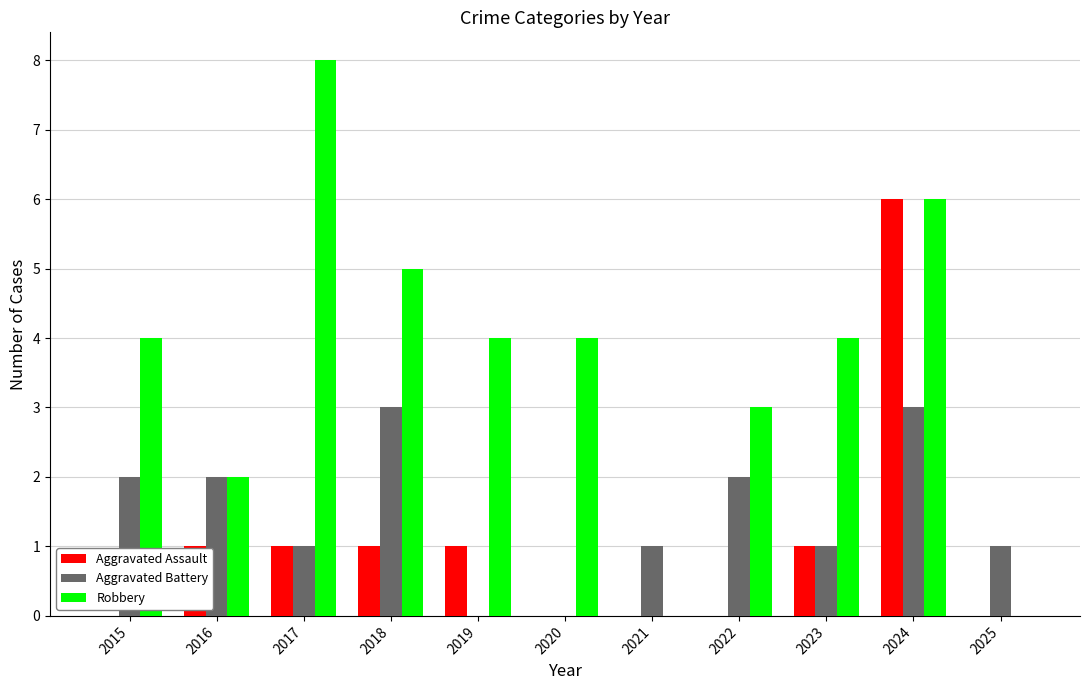

Reading left to right, extract all data points from this chart.

Aggravated Assault: 2015=0	2016=1	2017=1	2018=1	2019=1	2020=0	2021=0	2022=0	2023=1	2024=6	2025=0
Aggravated Battery: 2015=2	2016=2	2017=1	2018=3	2019=0	2020=0	2021=1	2022=2	2023=1	2024=3	2025=1
Robbery: 2015=4	2016=2	2017=8	2018=5	2019=4	2020=4	2021=0	2022=3	2023=4	2024=6	2025=0